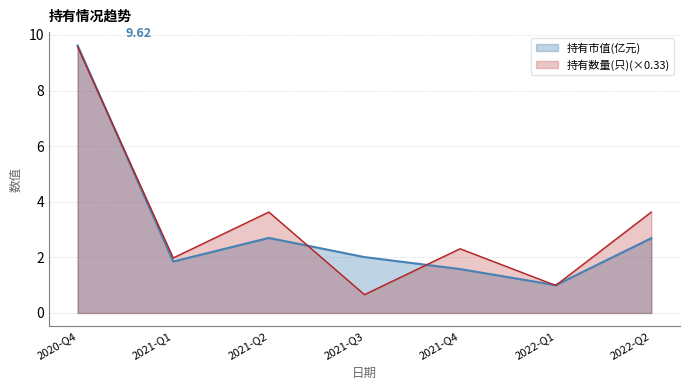

At which category is the sum across all series the highest?

2020-Q4